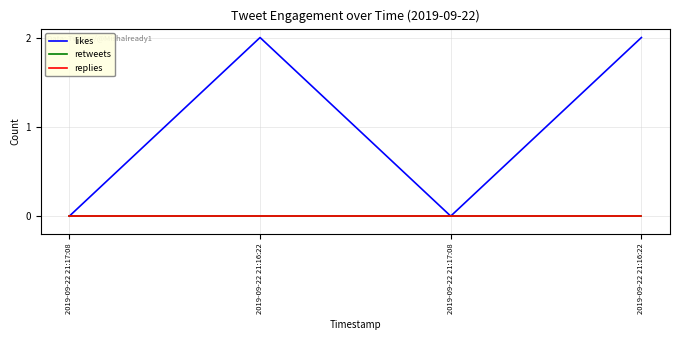

At which label is replies closest to 0?

2019-09-22 21:17:08